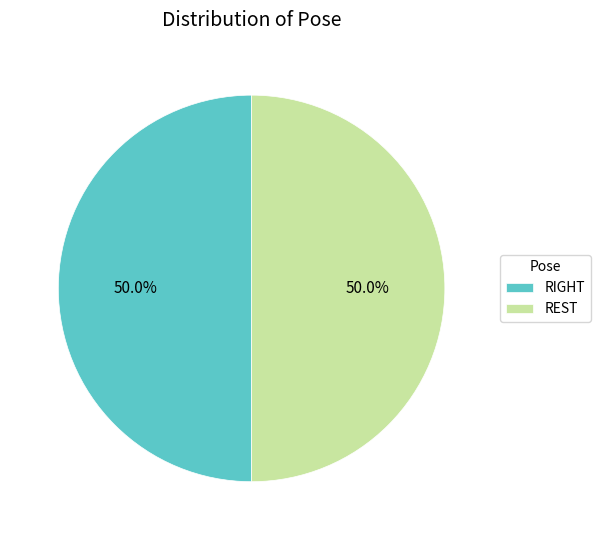

True or false: REST accounts for 99% of the total.

False